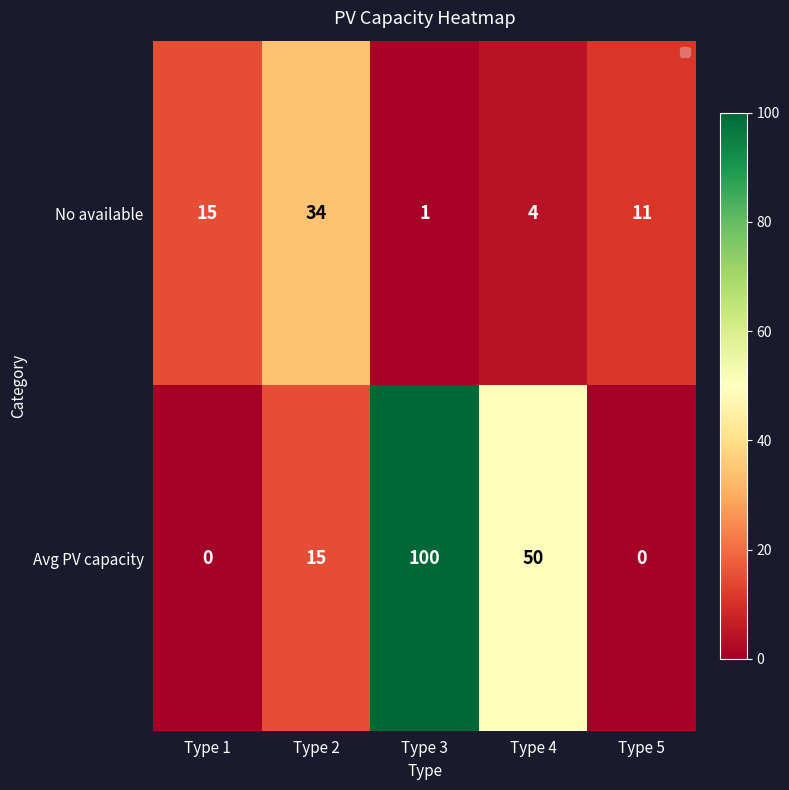

Count the number of categories in the chart.

5